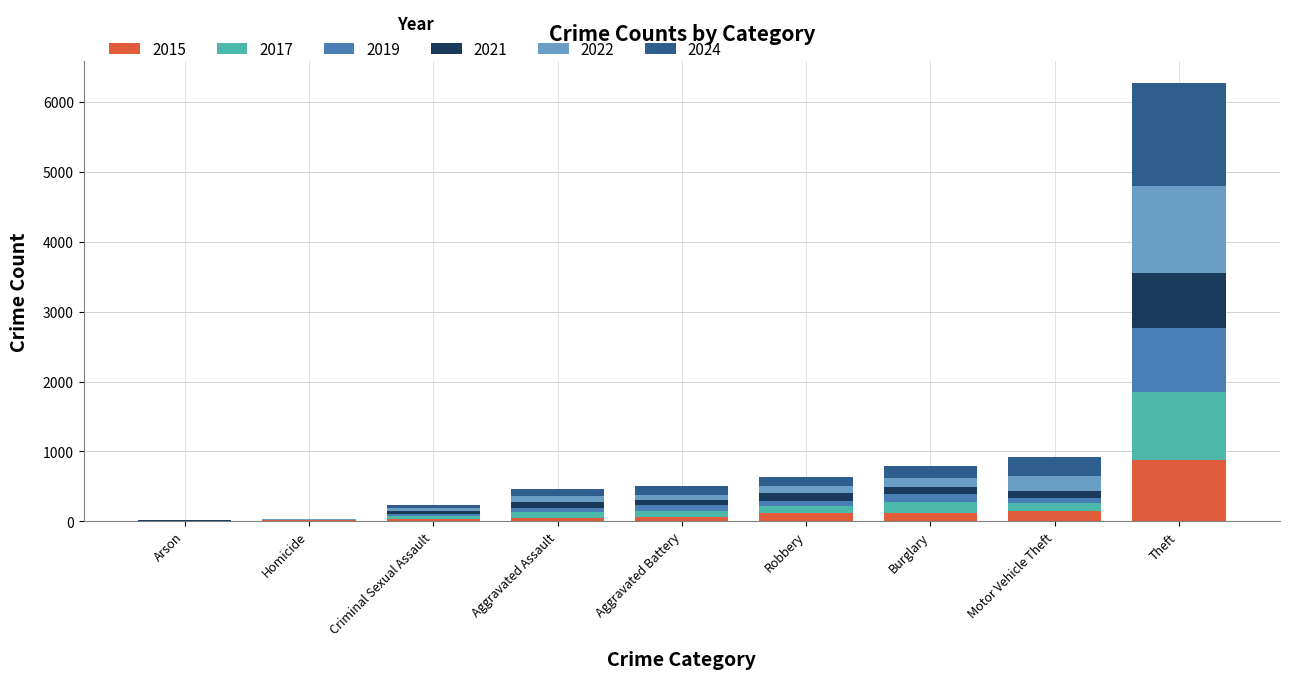

At which category is the sum across all series the highest?

Theft